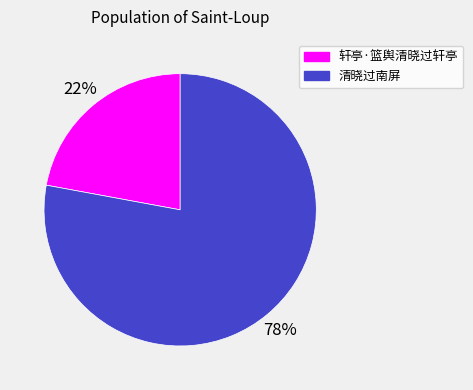

What is the smallest slice in the pie chart?

轩亭·篮舆清晓过轩亭